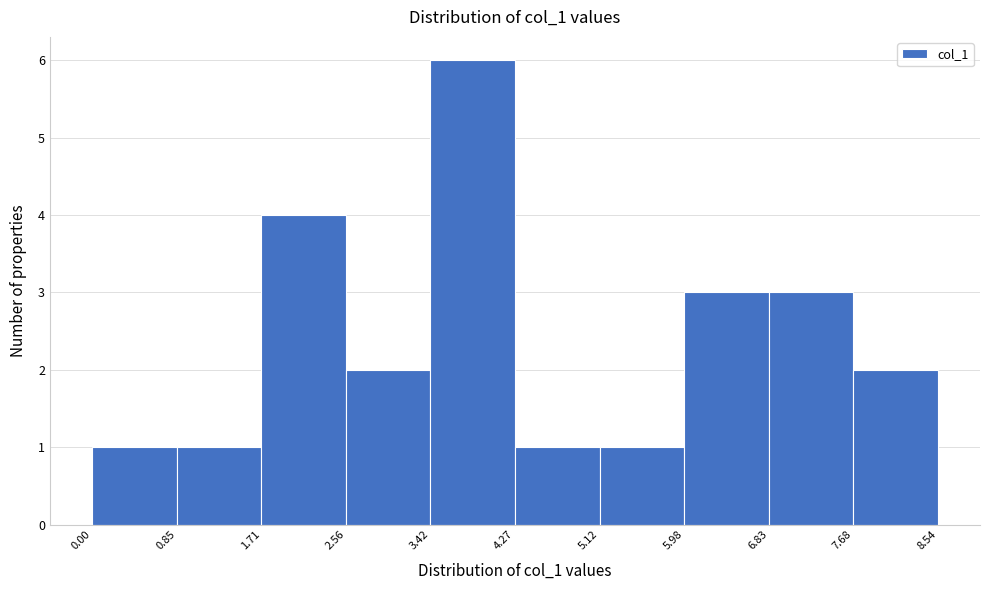

Over which range of the x-axis is the bar tallest?

3.42 to 4.27